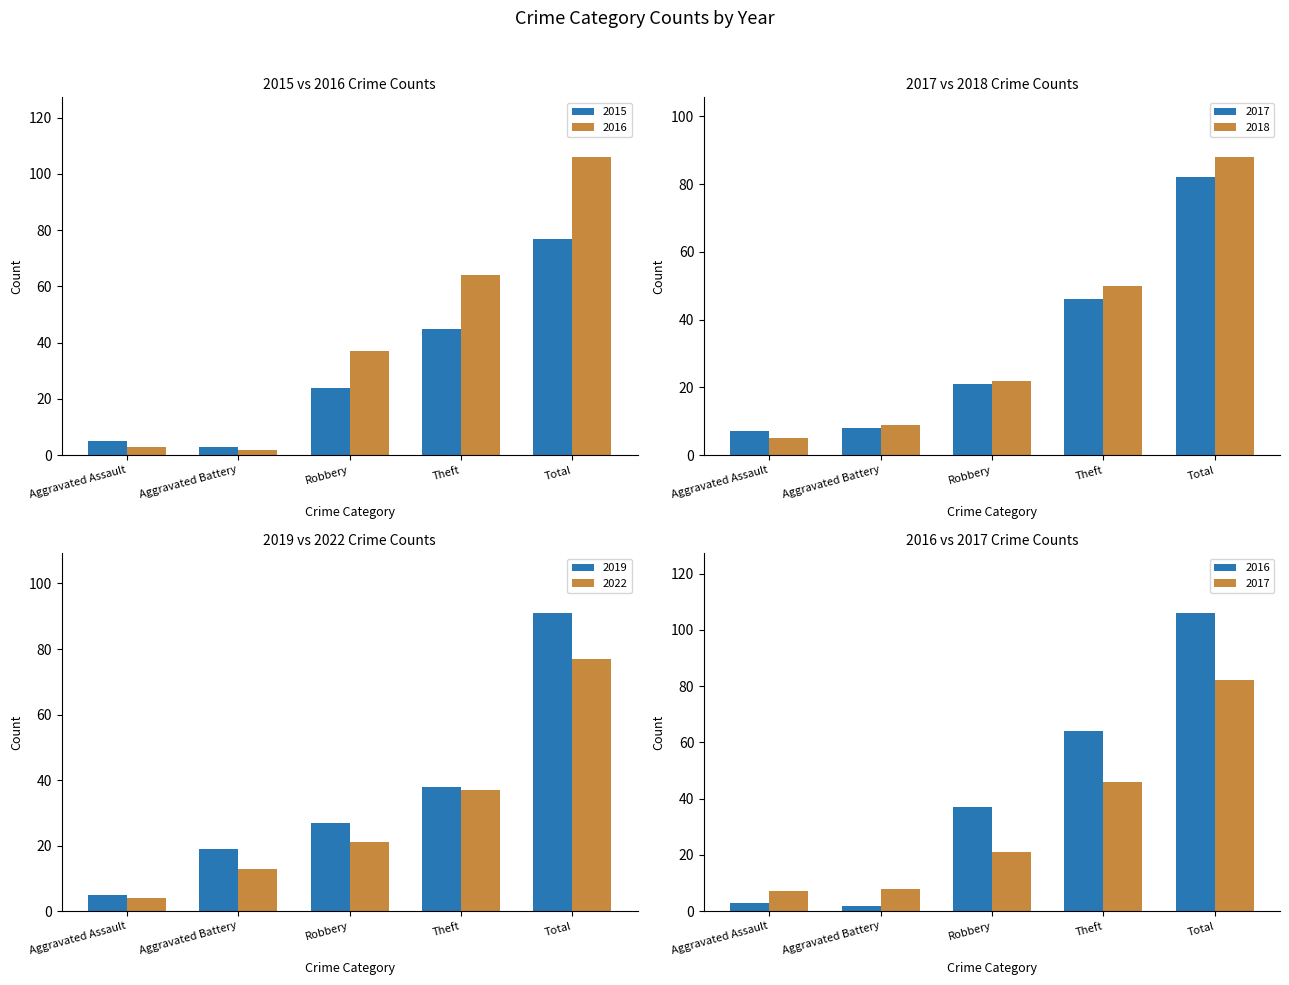

Where is 2017 nearest to the value 44?

Theft